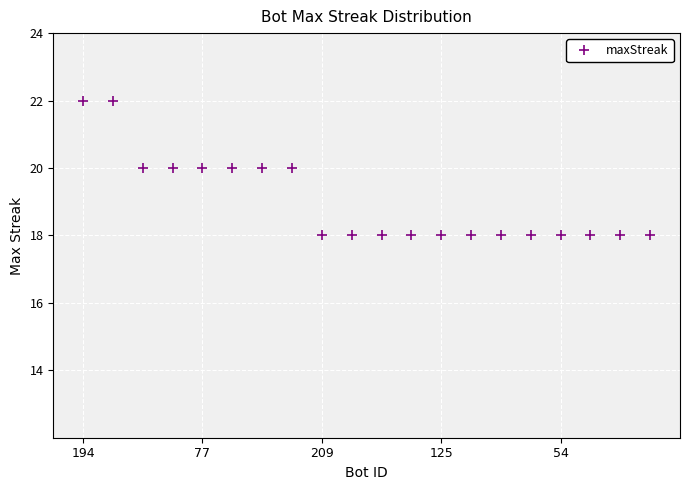

What is the smallest value displayed?

18